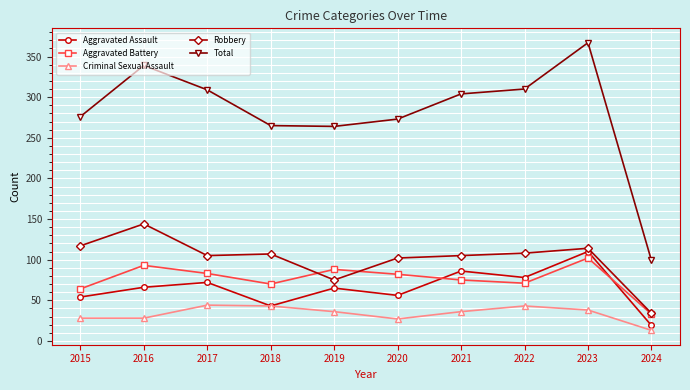

At which category is the sum across all series the highest?

2023